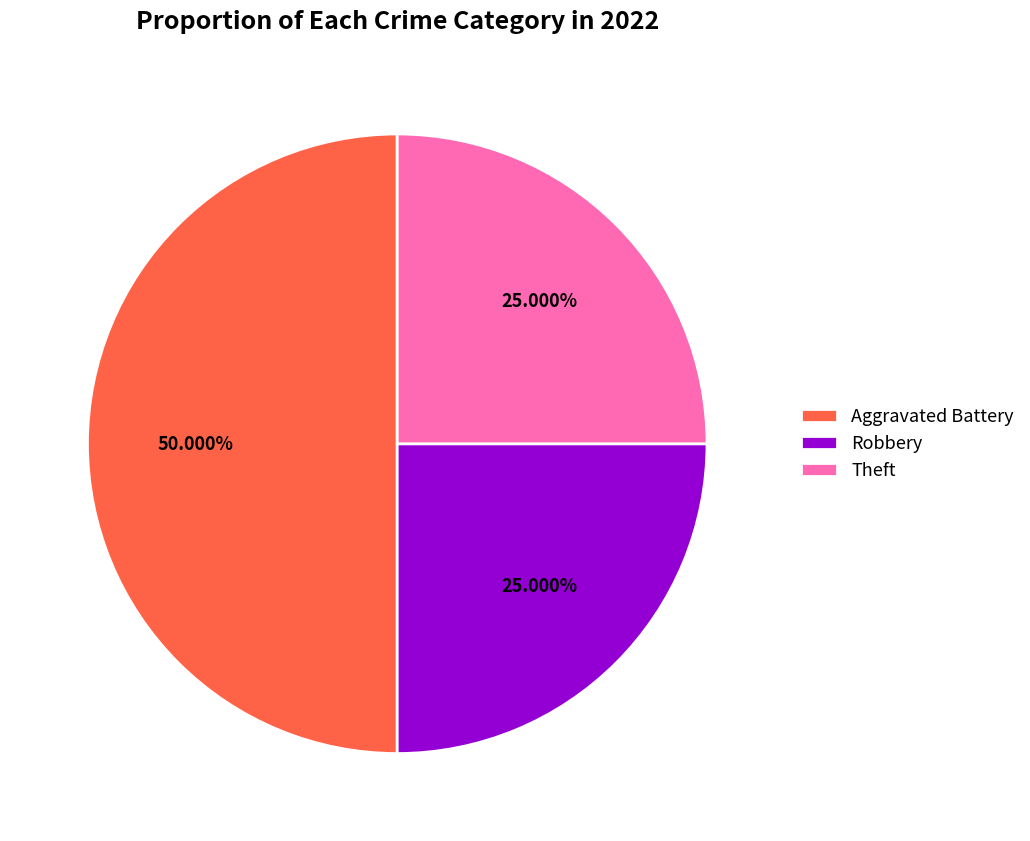

Is the sum of Robbery and Aggravated Battery greater than half?

Yes